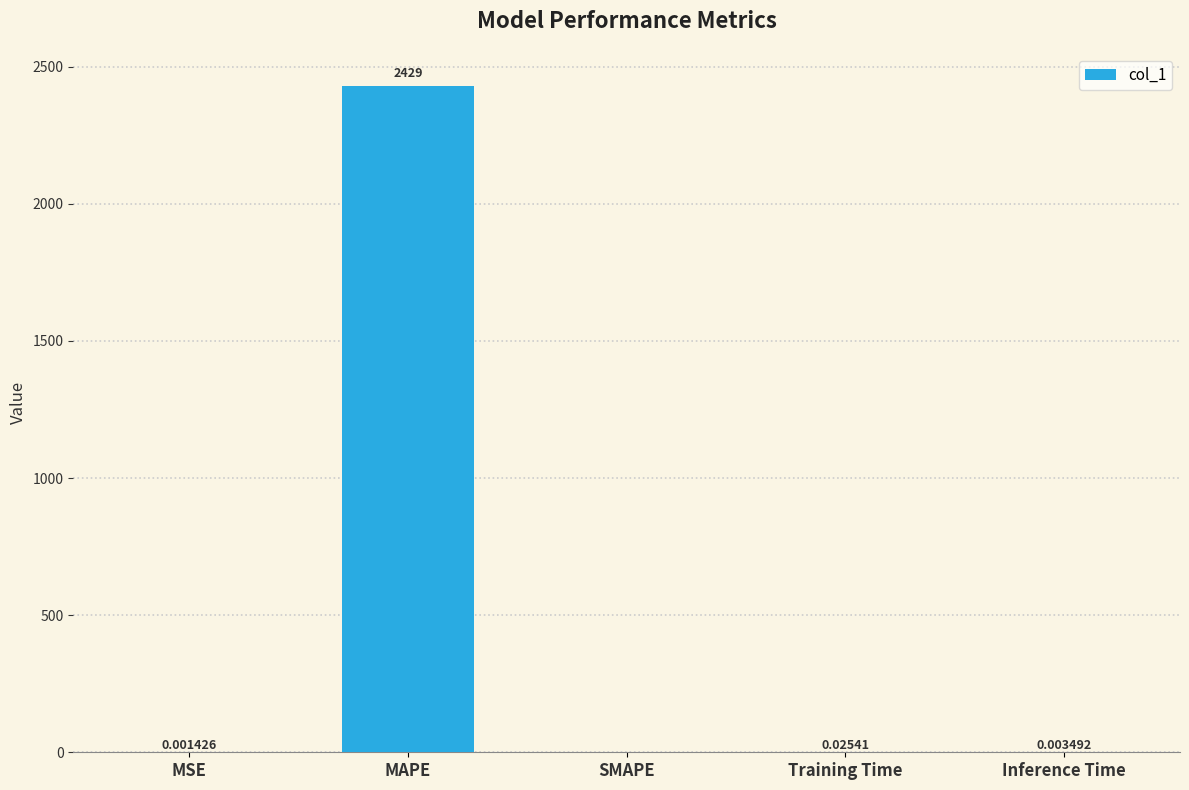

What is the sum of the values at Inference Time and MAPE?

2428.6